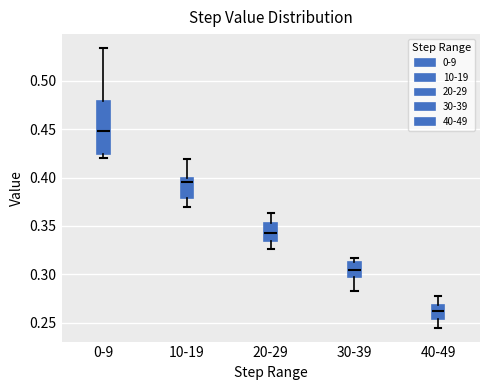

Reading left to right, read every box against the y-axis: the position of its median line, the range the box covers, and the ends of its whiskers. The values are not printed on the chart, so give them approximately, as read against the axis.

0-9: median 0.450, box 0.425 to 0.480, whiskers 0.420 to 0.535
10-19: median 0.395, box 0.380 to 0.400, whiskers 0.370 to 0.420
20-29: median 0.345, box 0.335 to 0.355, whiskers 0.325 to 0.365
30-39: median 0.305, box 0.295 to 0.315, whiskers 0.285 to 0.315 (just above the box's upper edge)
40-49: median 0.260, box 0.255 to 0.270, whiskers 0.245 to 0.275